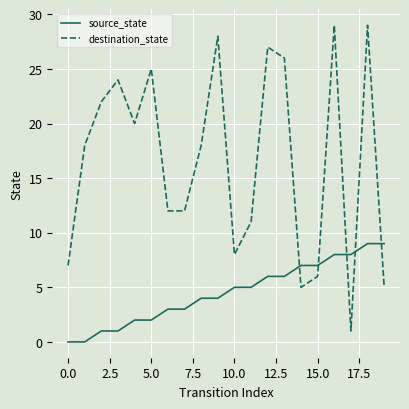

Which series ends up on top after the final intersection of destination_state and source_state?

source_state